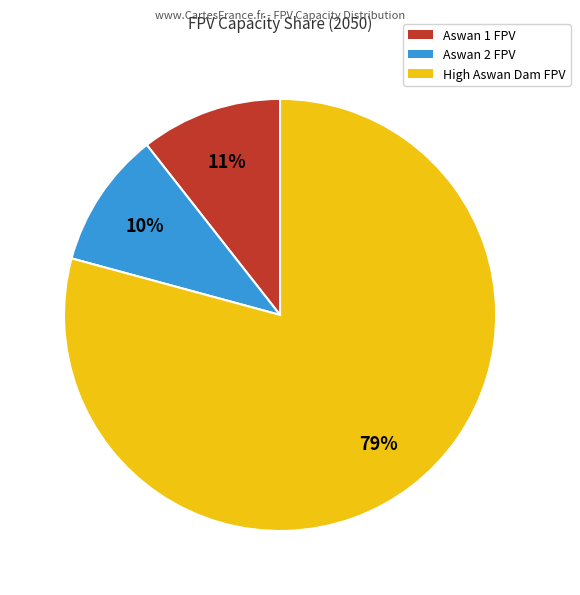

What percentage is the High Aswan Dam FPV slice, to the nearest percent?

79%